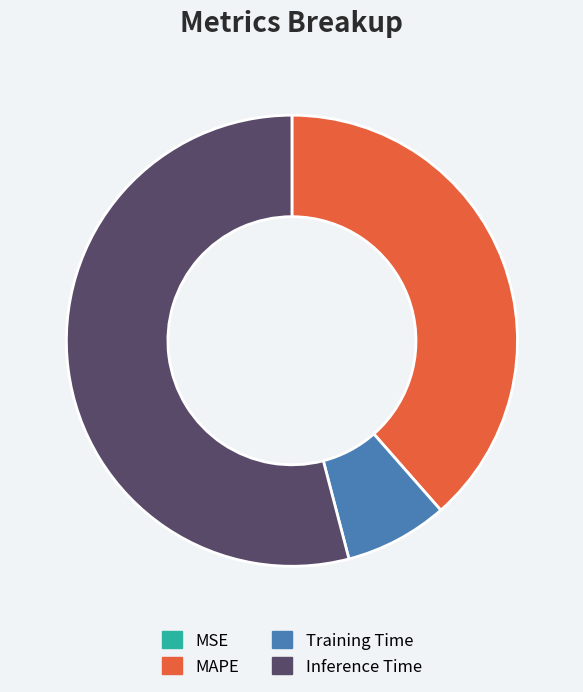

What is the ratio of the value at MAPE to the value at Inference Time?

0.7